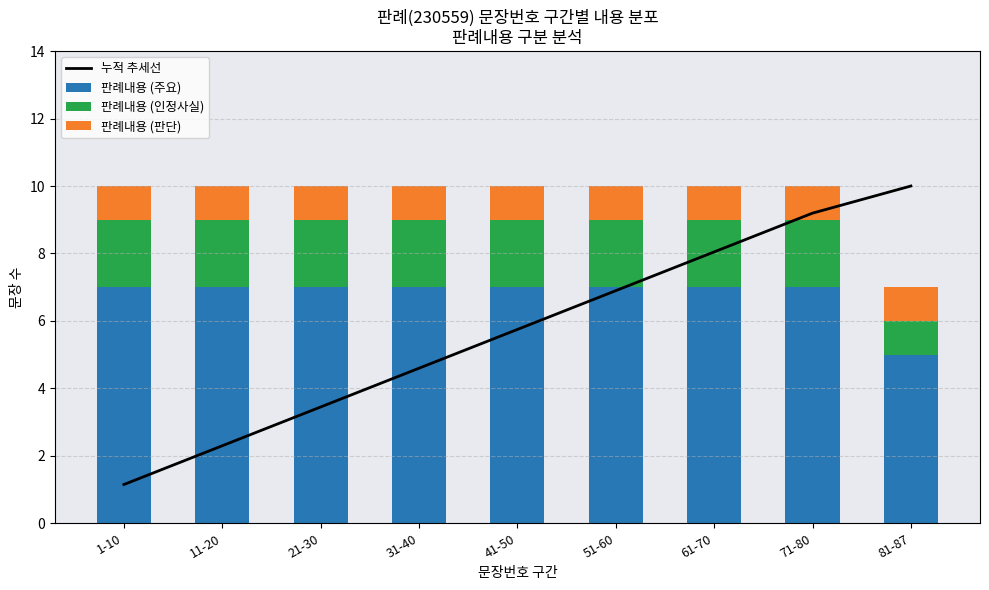

What is the label of the 6th bar from the left?

51-60